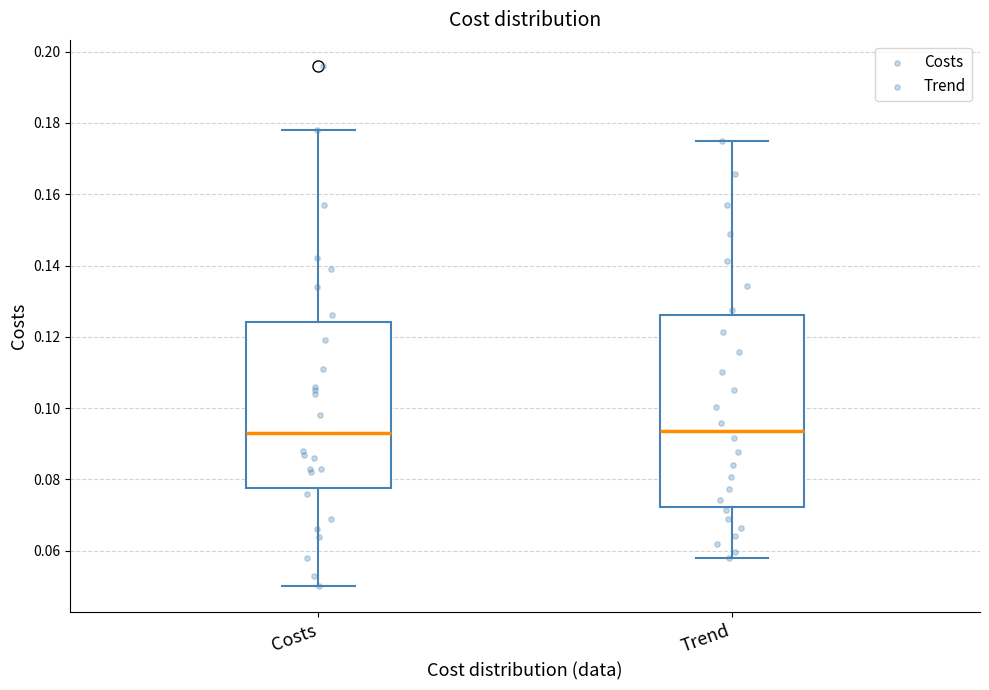

Reading left to right, read every box against the y-axis: the position of its median line, the range the box covers, and the ends of its whiskers. The values are not printed on the chart, so give them approximately, as read against the axis.

Costs: median 0.094, box 0.078 to 0.124, whiskers 0.050 to 0.178
Trend: median 0.094, box 0.072 to 0.126, whiskers 0.058 to 0.174